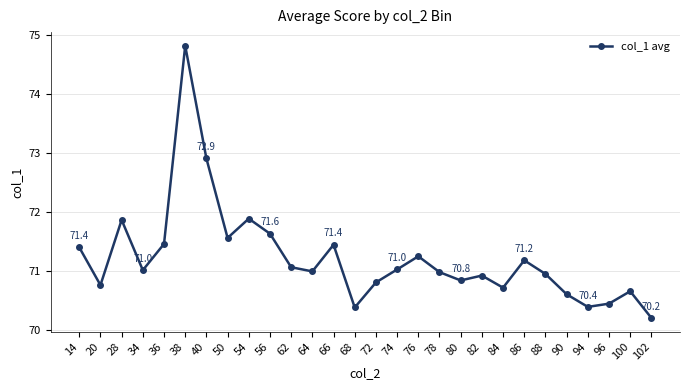

Which category has the highest value across all series?

38